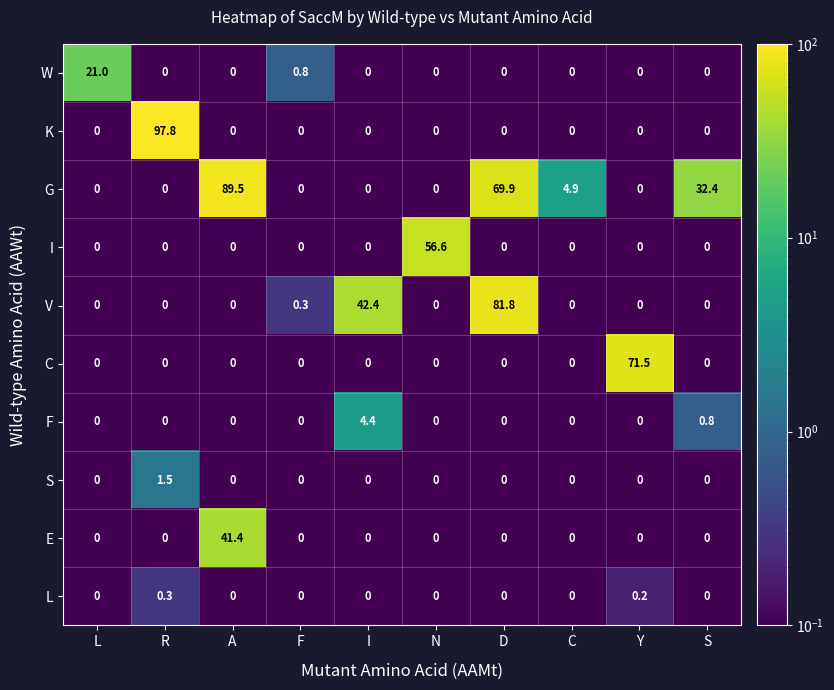

Is it true that K equals -36.9 at L?

False